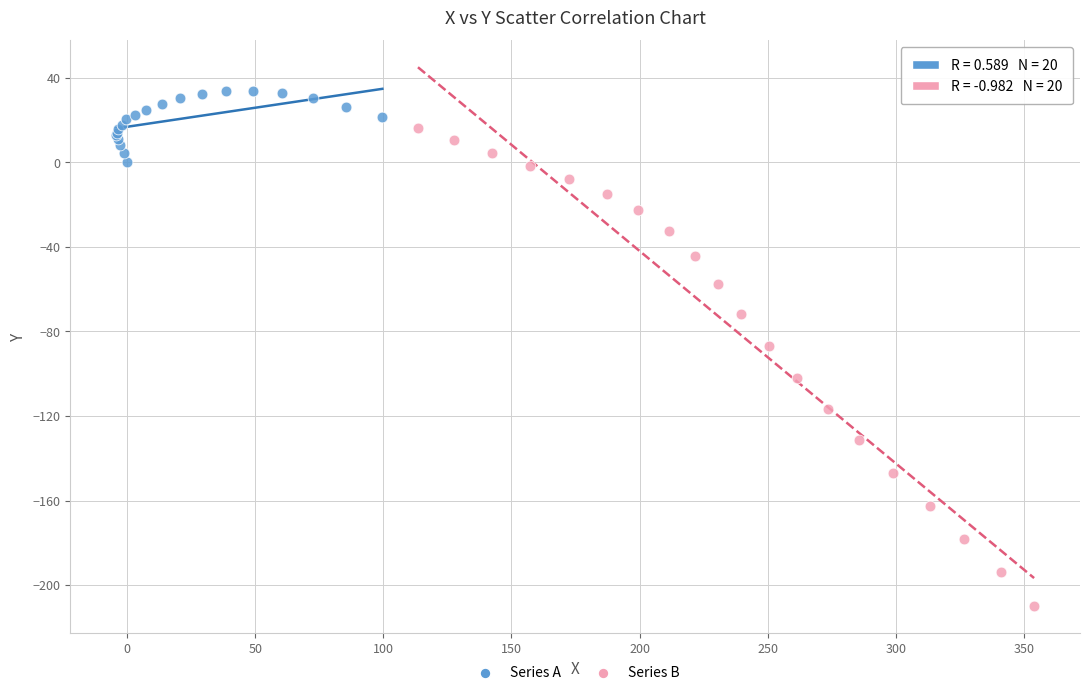

Which series contains the highest Y value?

Series A